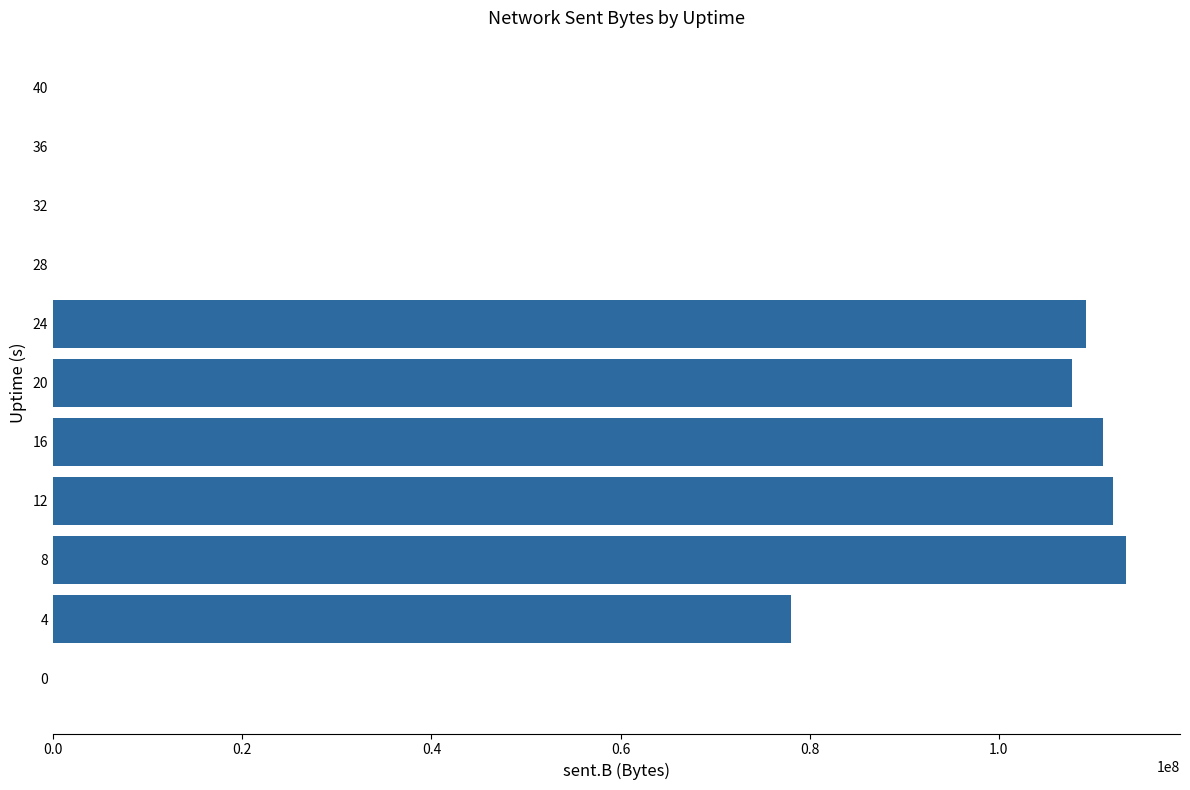

Is it true that the value at 12 is 112091518?

True